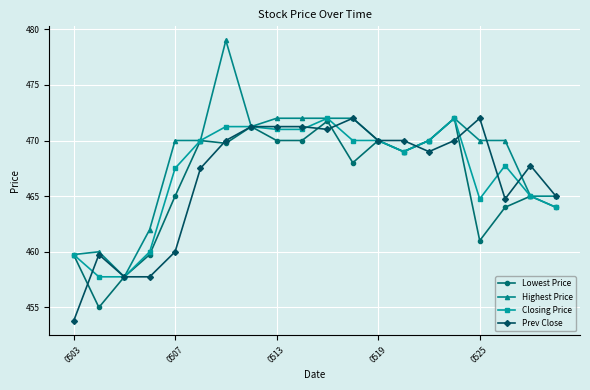

Which series has the largest range (max minus min)?

Highest Price